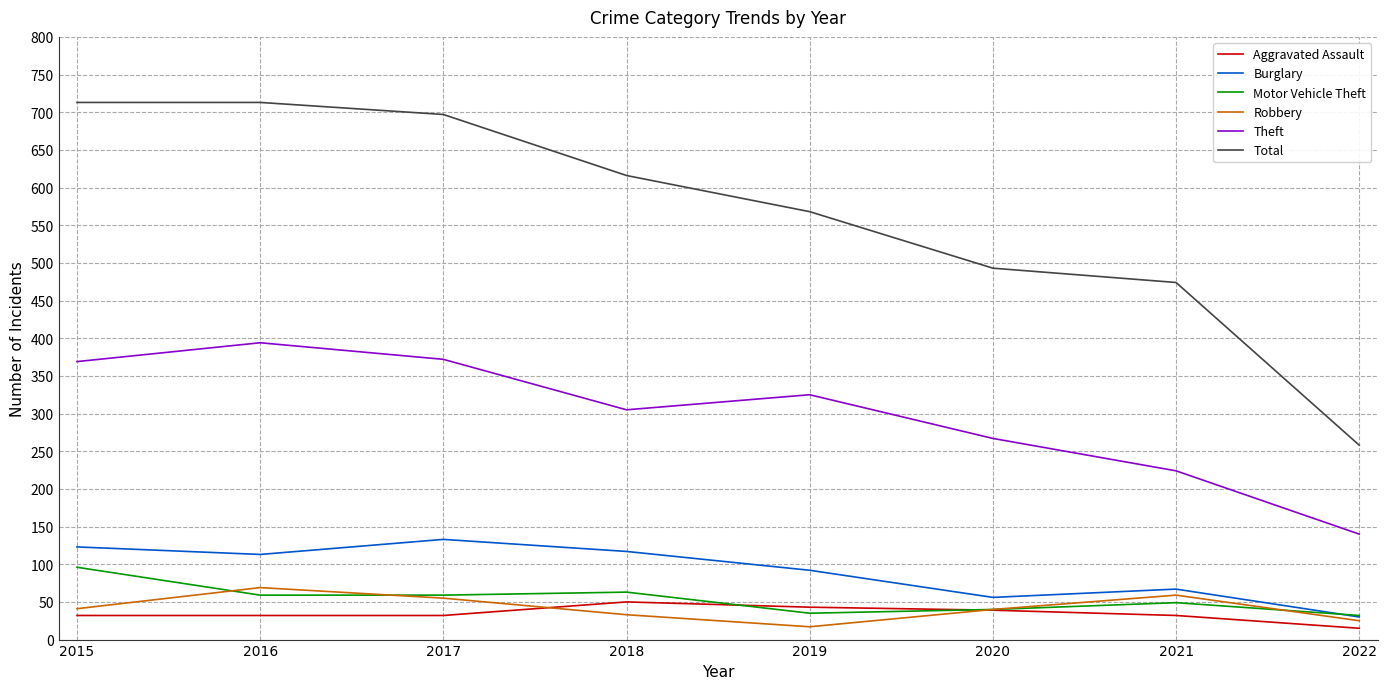

What is the maximum value for Total?

713